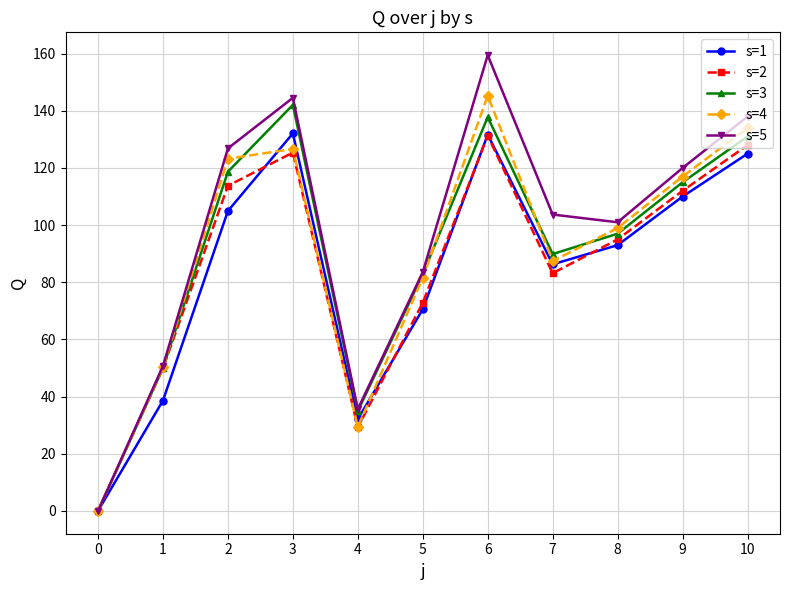

How many lines are shown in the chart?

5